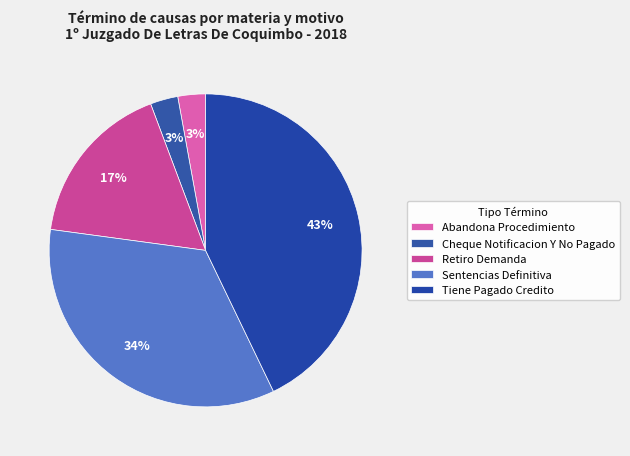

Which slice is the largest?

Tiene Pagado Credito